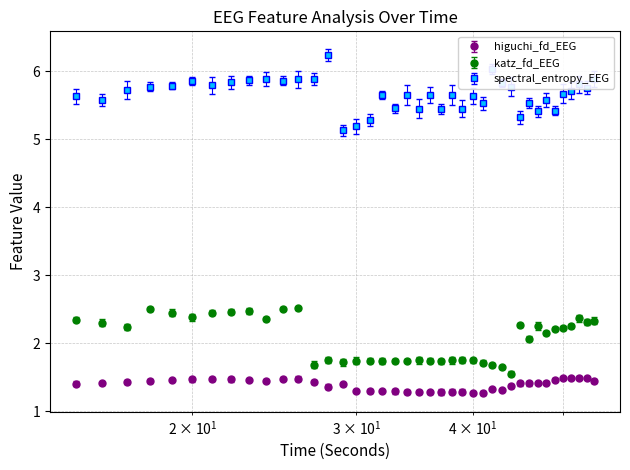

Which series has the largest total across all categories?

spectral_entropy_EEG